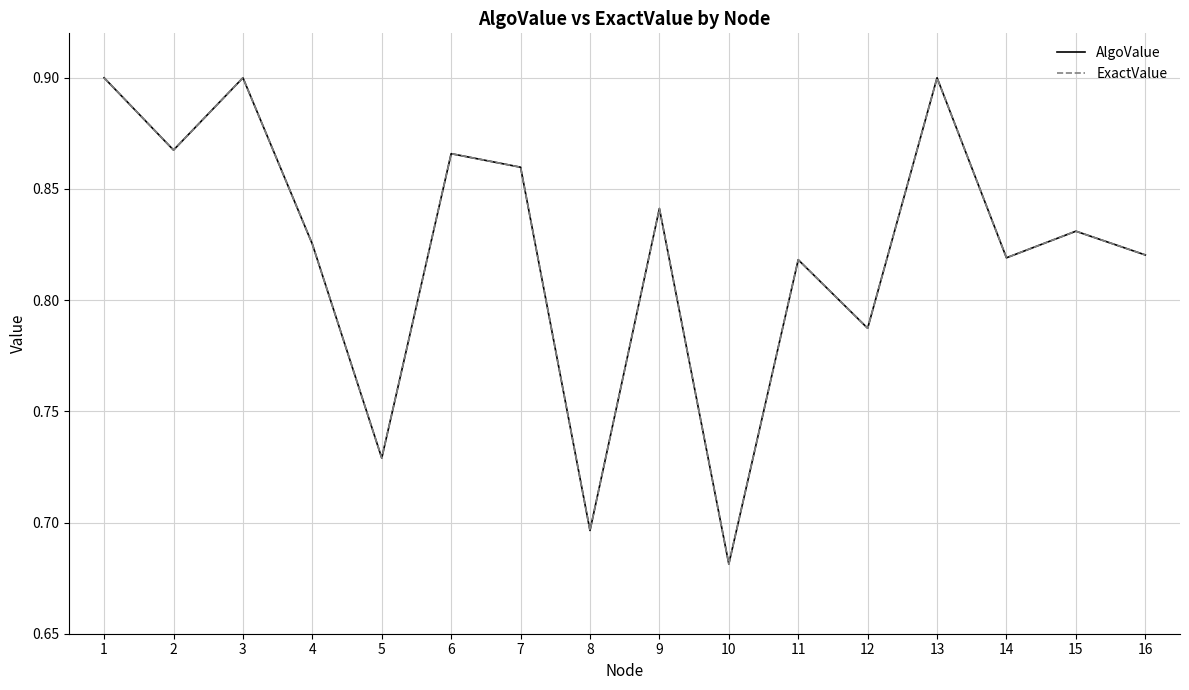

What is the sum of all AlgoValue values?

13.1